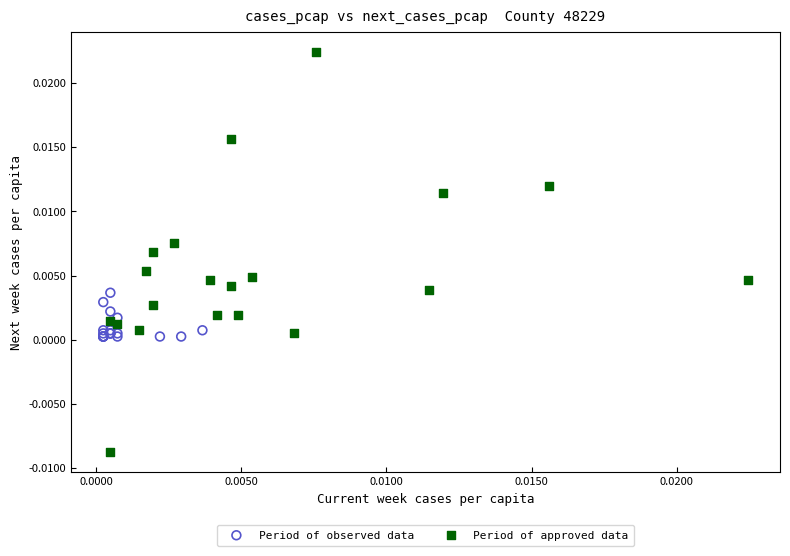

Which series has the widest spread of Y values?

Period of approved data